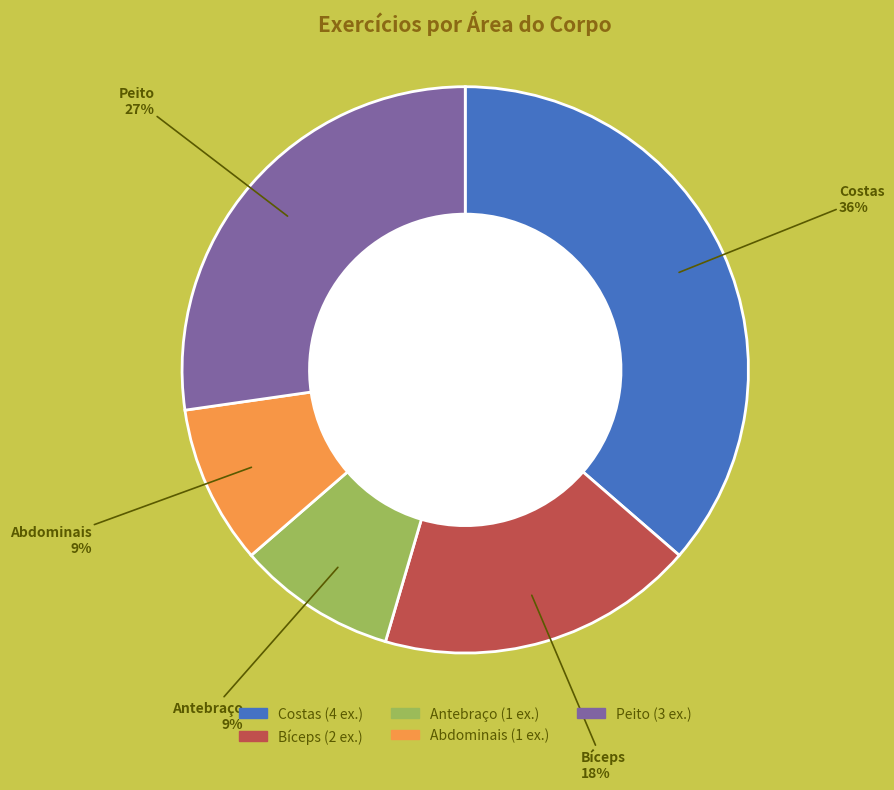

Do Antebraço and Peito together represent more than half of the pie?

No